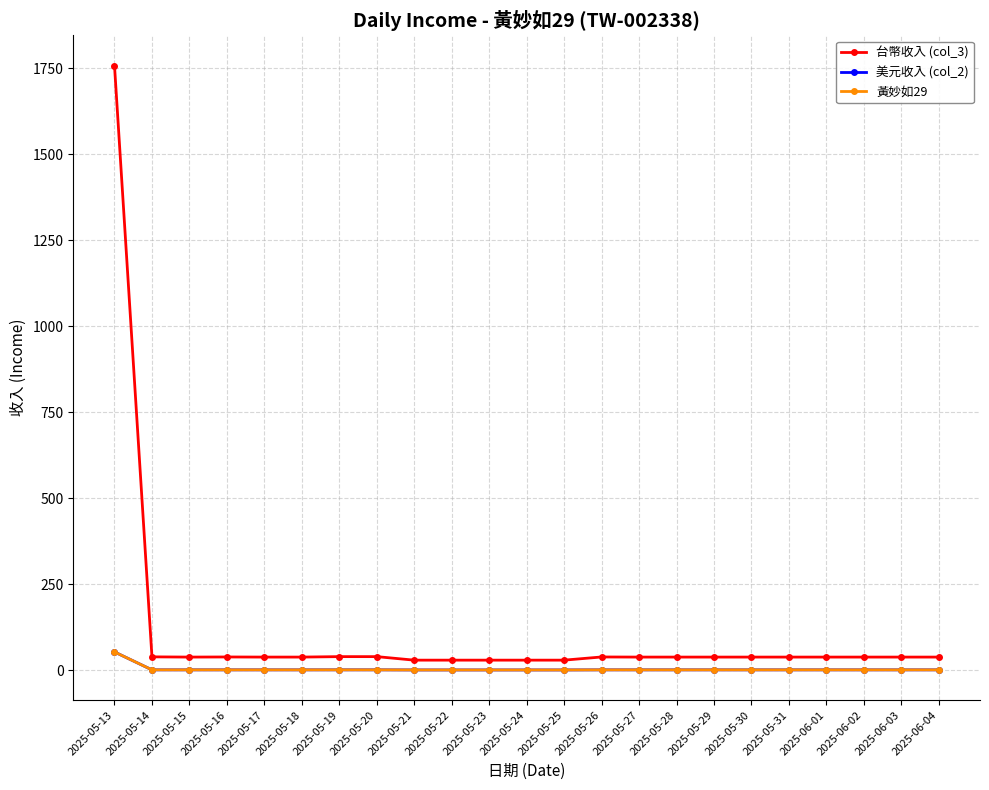

Does the chart have visible grid lines?

Yes